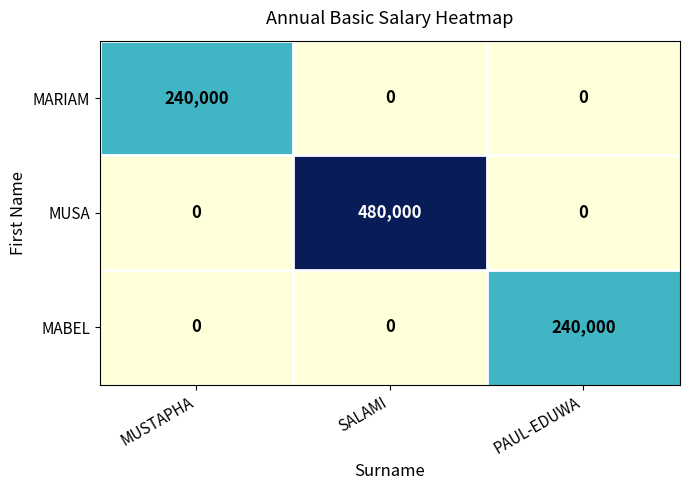

True or false: MARIAM has a value of -115092 at PAUL-EDUWA.

False